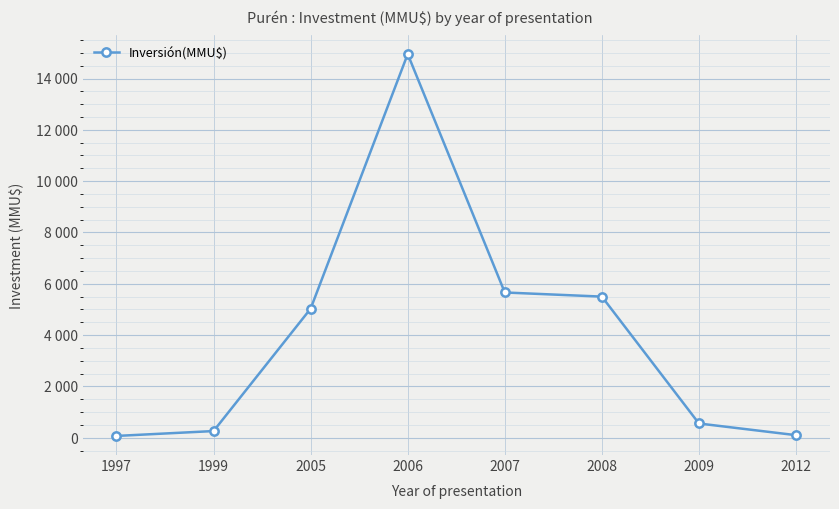

How many points are higher than both their immediate neighbors (excluding endpoints)?

1